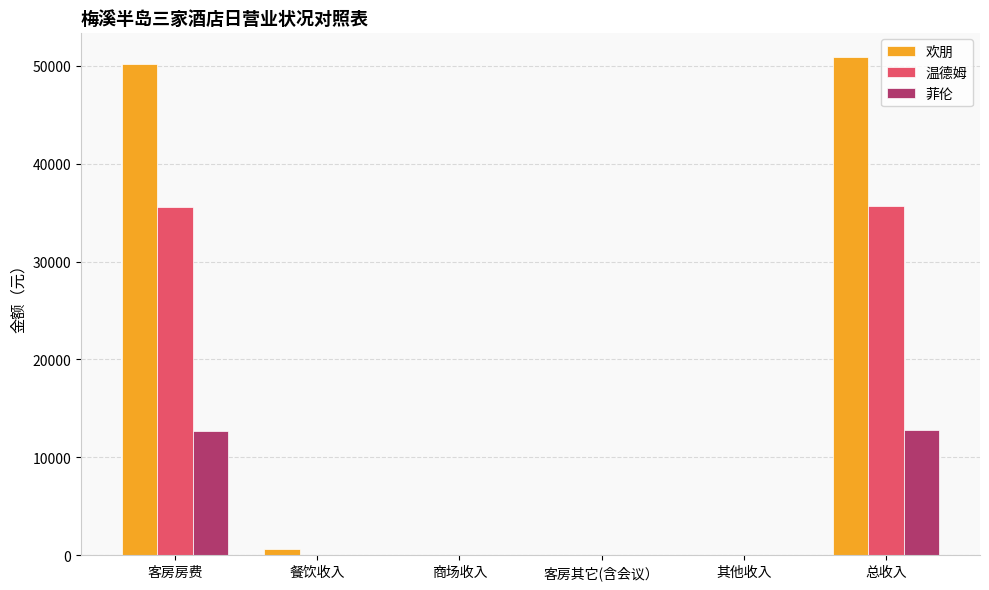

Between 客房房费 and 商场收入, which series saw the biggest shift?

欢朋